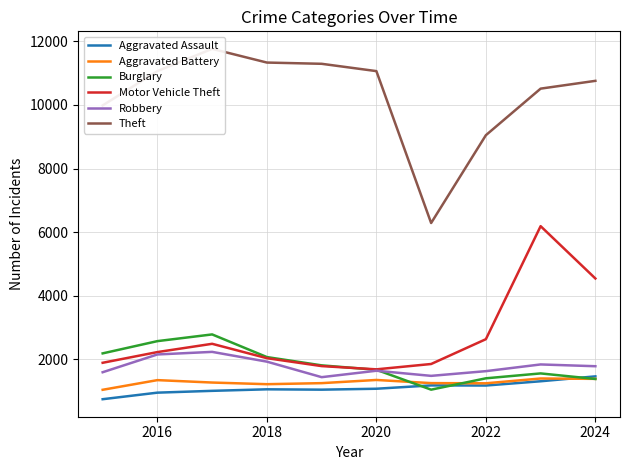

The Aggravated Battery series shows 644 at 2018. True or false?

False